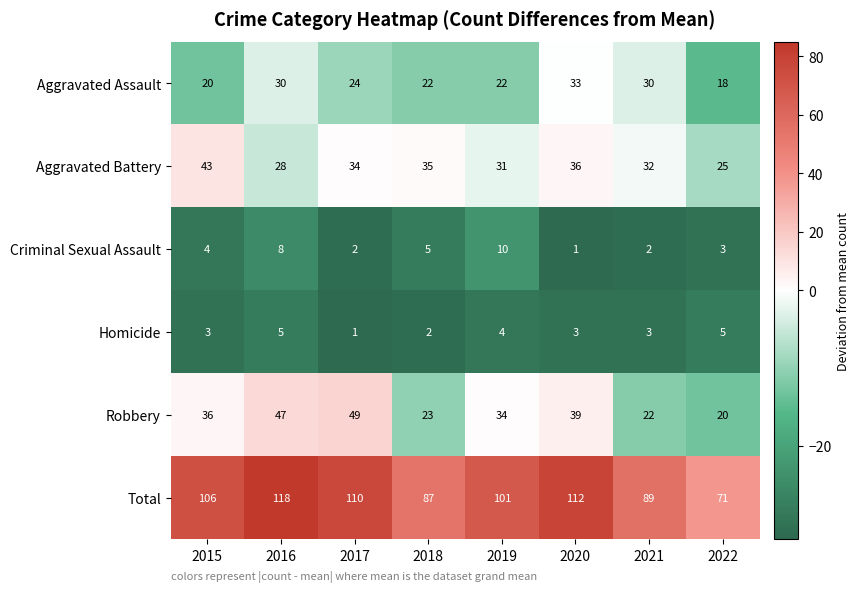

Is it true that Criminal Sexual Assault equals 1 at 2015?

False